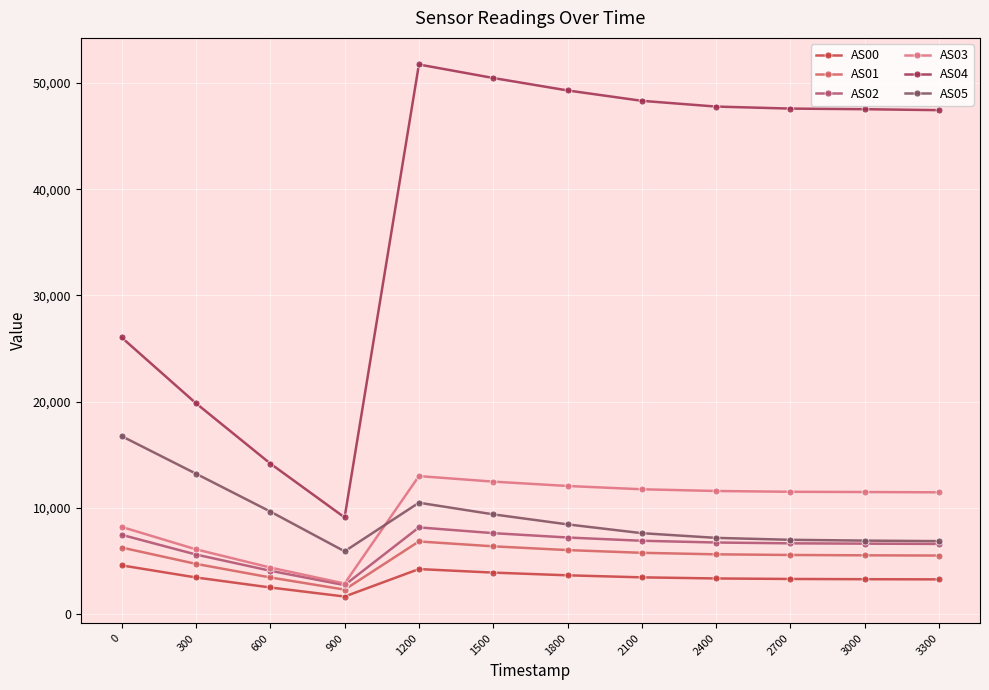

Reading left to right, transcribe all the data shown in this chart.

AS00: 4604	3468	2525	1672	4257	3924	3670	3478	3374	3326	3303	3288
AS01: 6282	4747	3469	2323	6855	6397	6044	5786	5644	5583	5551	5529
AS02: 7481	5626	4097	2748	8178	7637	7227	6920	6756	6679	6649	6623
AS03: 8223	6114	4400	2895	13005	12484	12075	11765	11602	11529	11506	11478
AS04: 26048	19857	14188	9115	51731	50460	49289	48312	47771	47582	47524	47434
AS05: 16763	13232	9670	5926	10500	9406	8462	7634	7192	7010	6934	6886